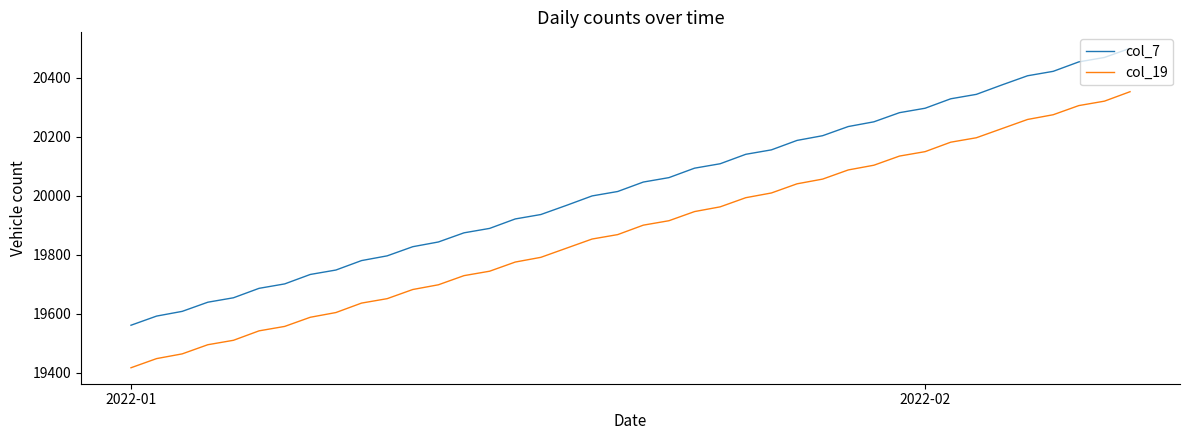

True or false: col_19 and col_7 cross at least once.

False